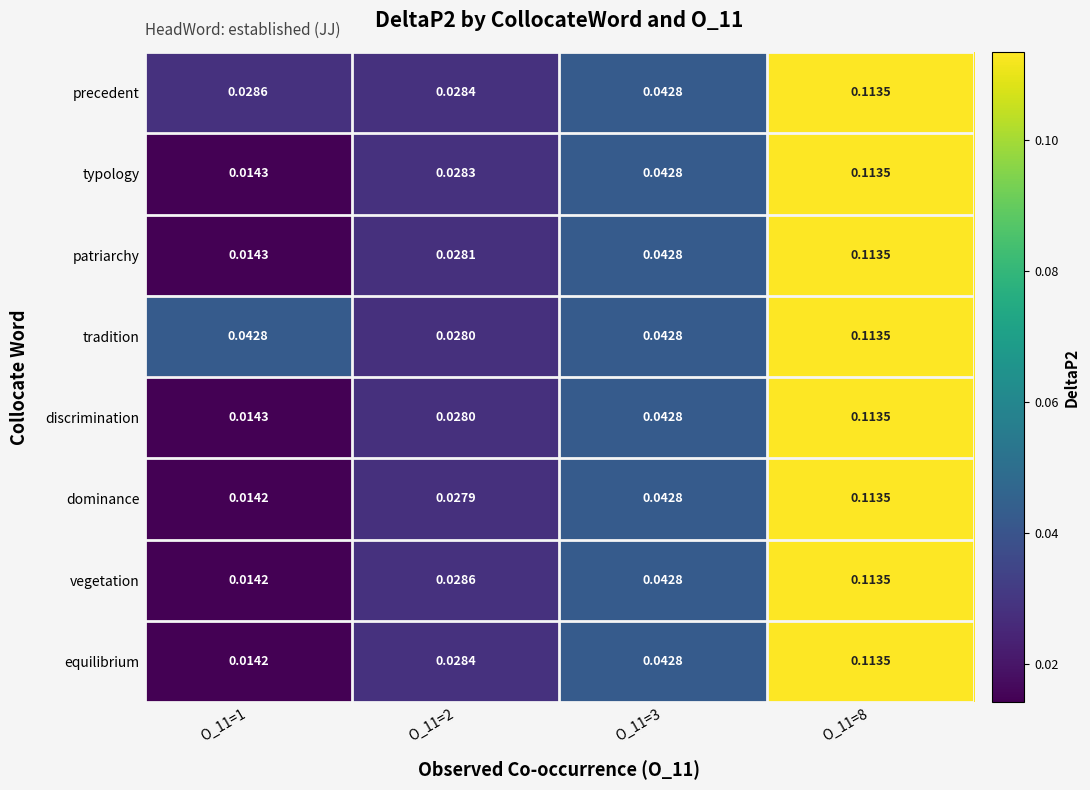

Is the value of precedent at O_11=3 greater than the value of typology at O_11=8?

No